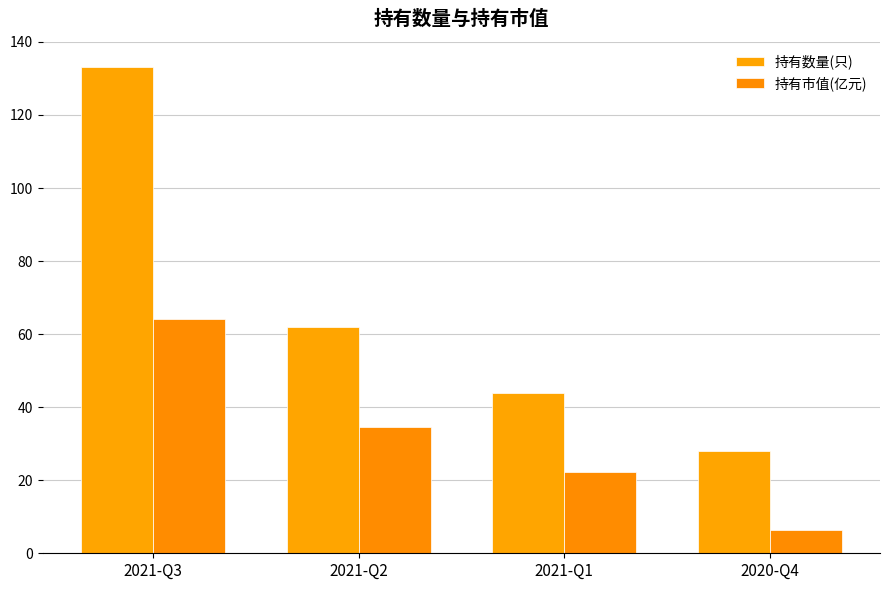

At which category does the chart reach its peak across all series?

2021-Q3